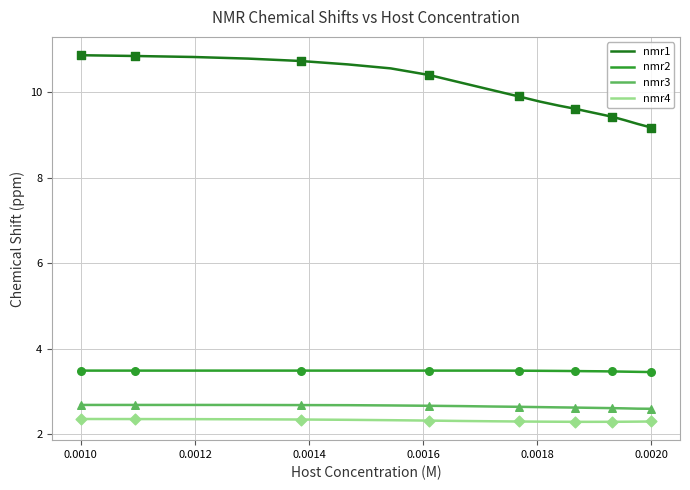

Which series has the largest Y range (max minus min)?

nmr1